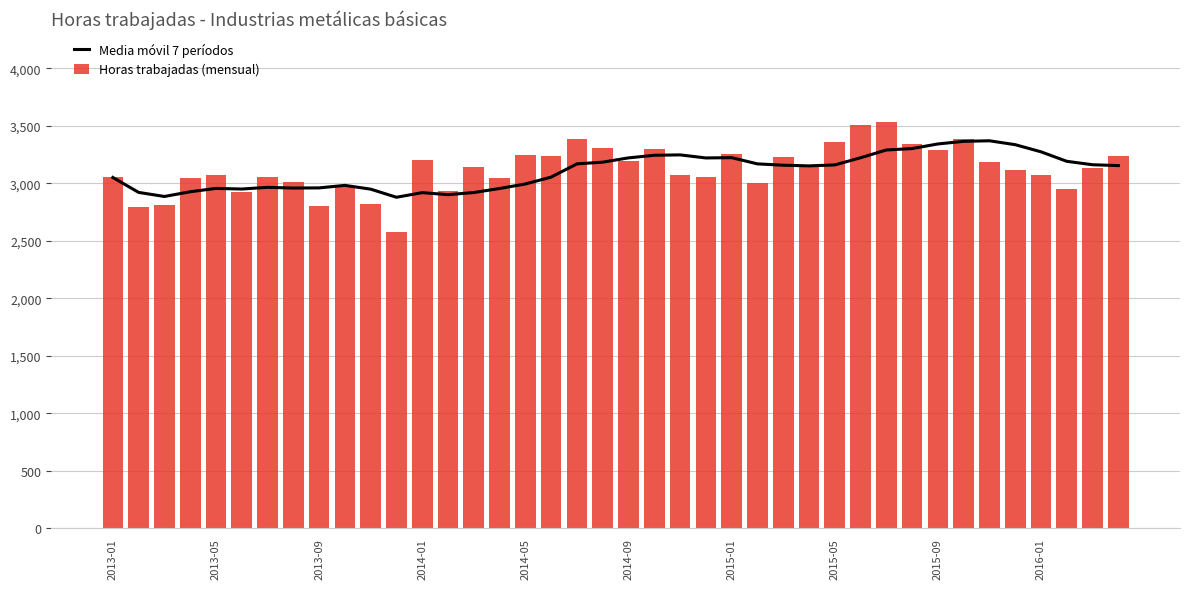

What is the spread (max minus min) of values at 35?

217.1